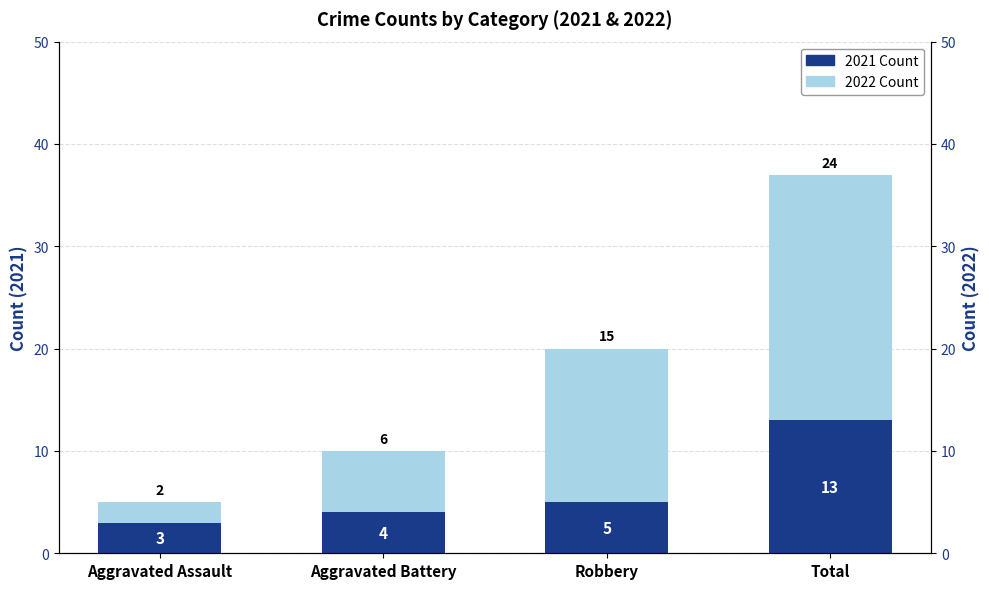

What position from the right is Aggravated Battery?

3